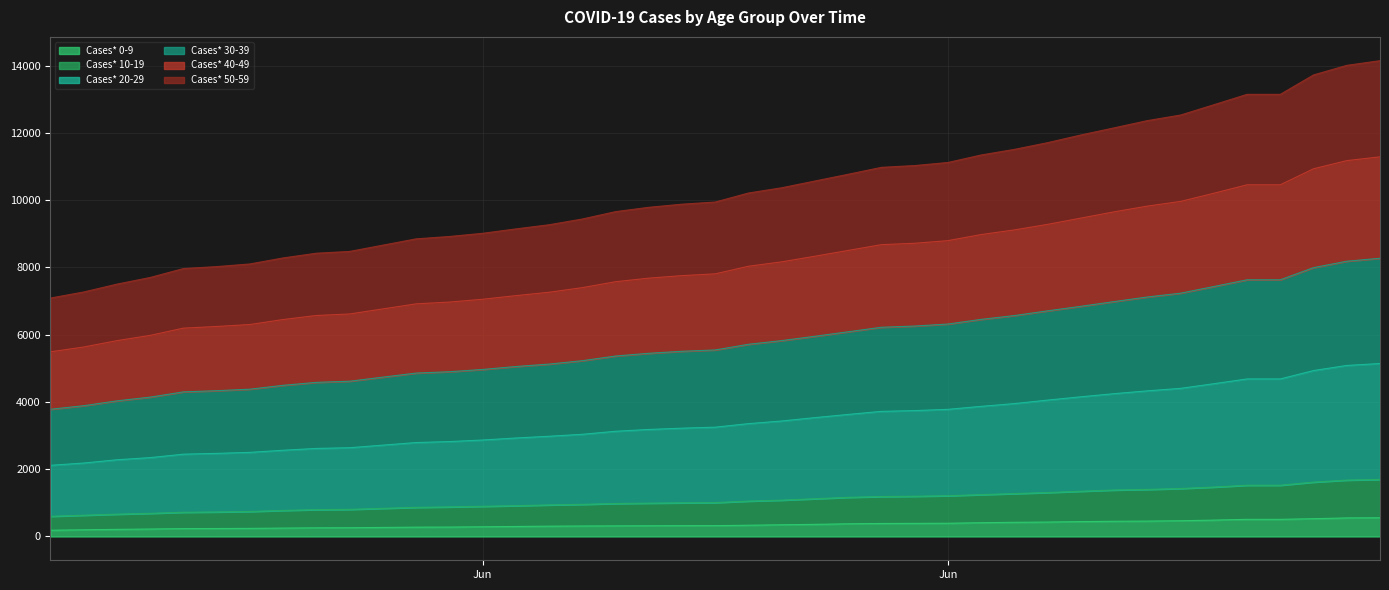

True or false: Cases* 0-9 has a value of 307 at 06/17/2020.

True